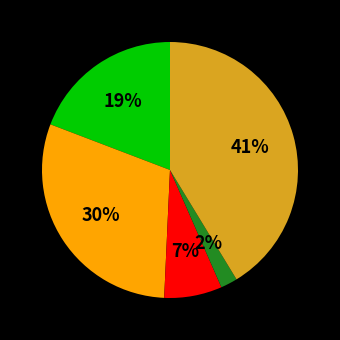

To the nearest percent, what is the difference between the largest and smallest slice percentages?

39%